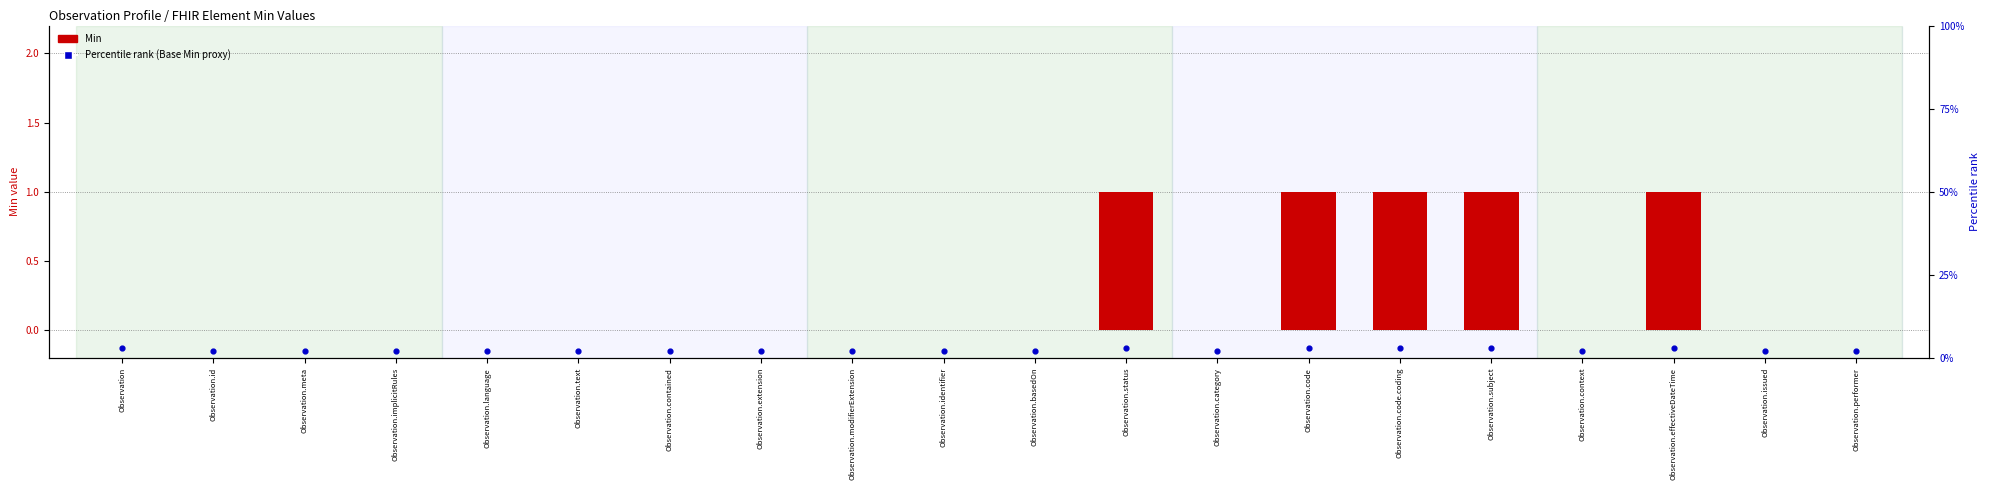

Which series reaches the maximum Y coordinate?

Base Min (rank)